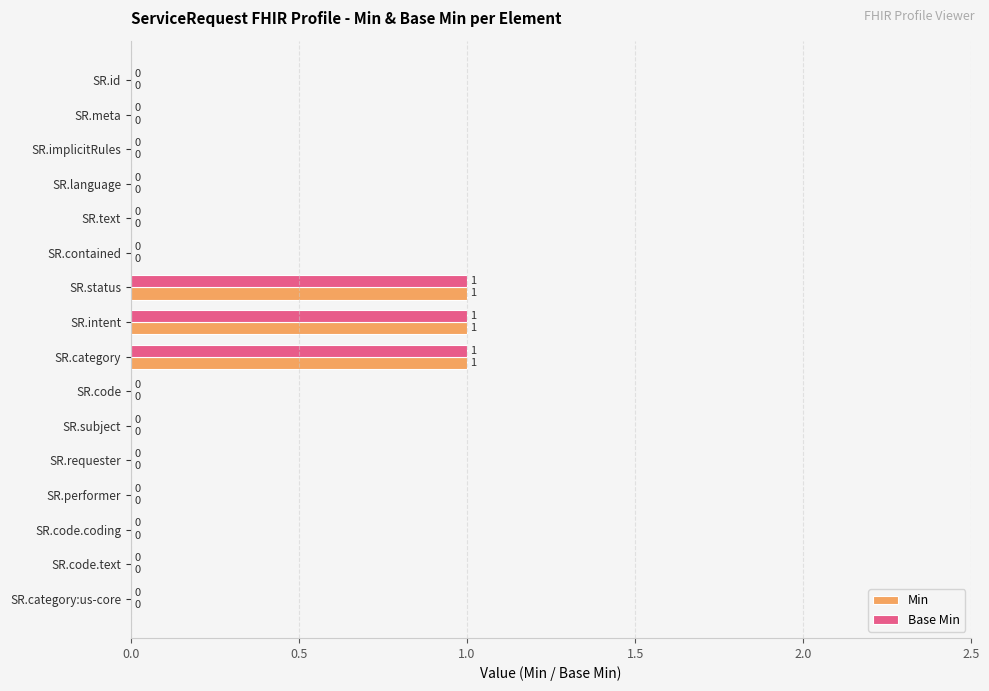

What are all the series names shown in the legend?

Min, Base Min